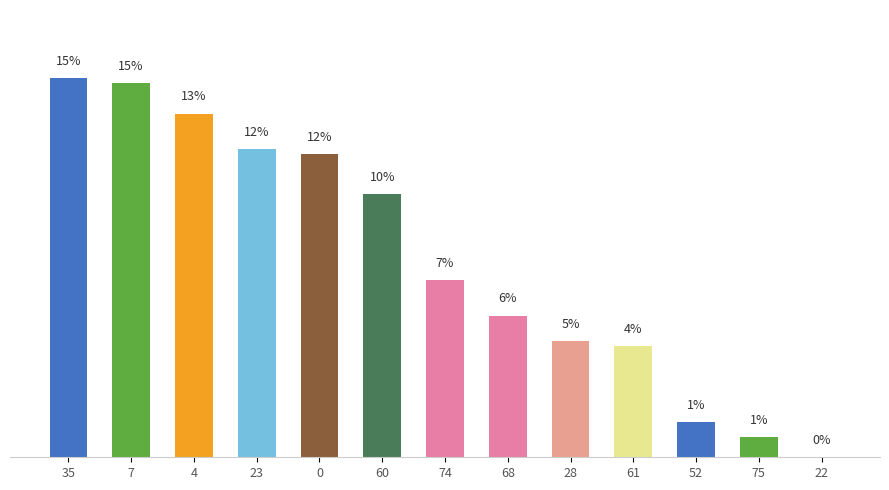

The chart shows a value of 0.0 at 22. True or false?

True